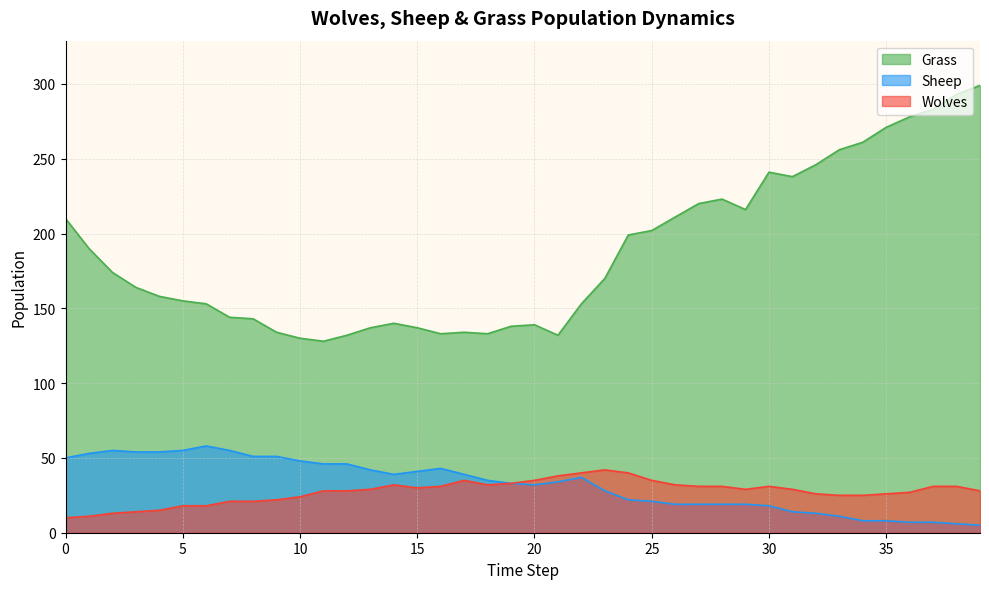

How many lines are shown in the chart?

3